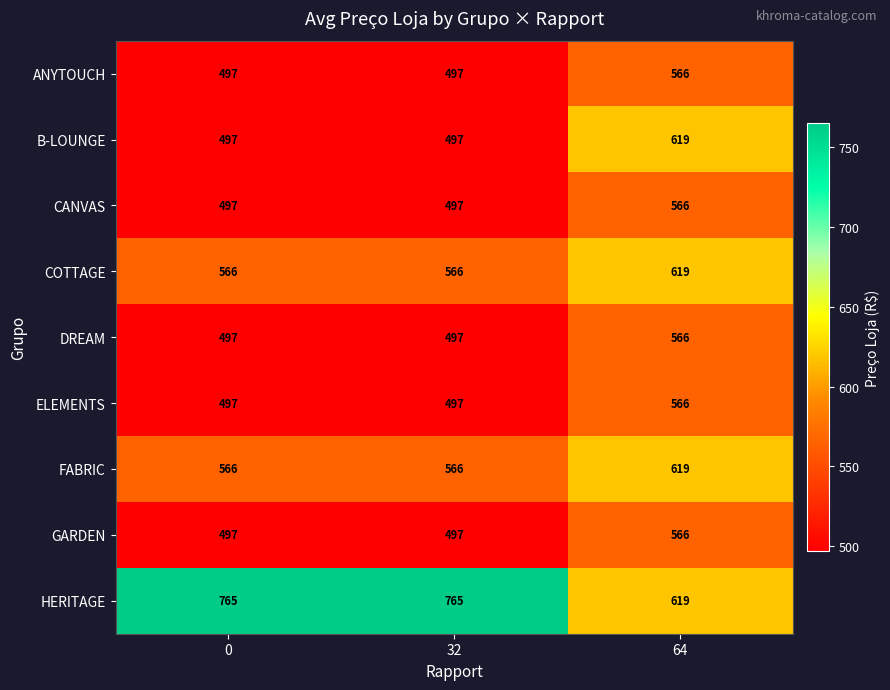

What is the maximum value shown in the chart?

765